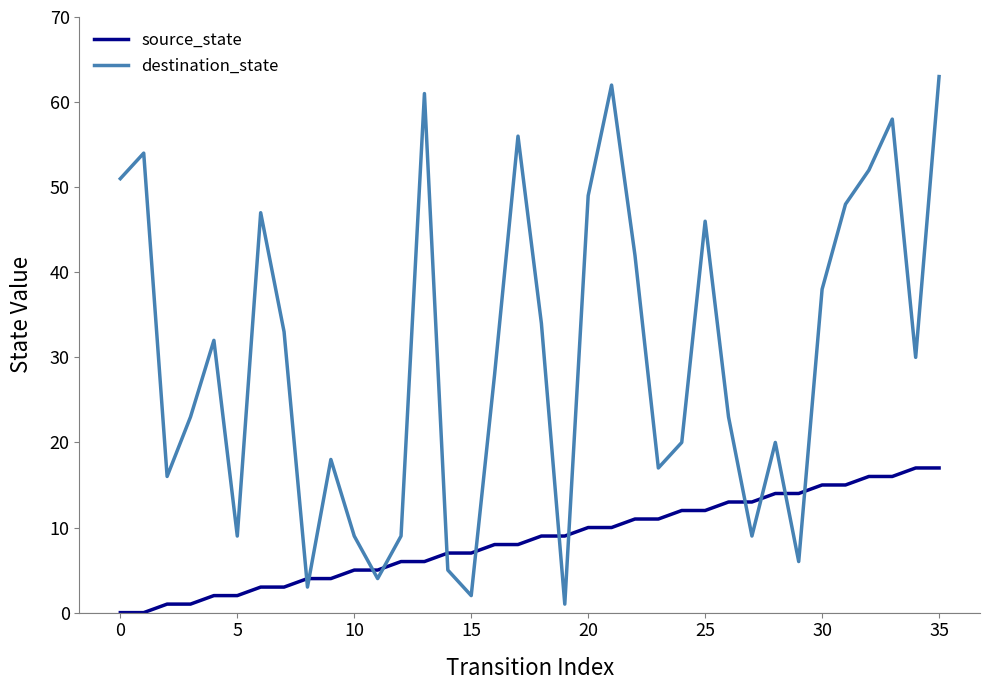

Which series has the largest range (max minus min)?

destination_state